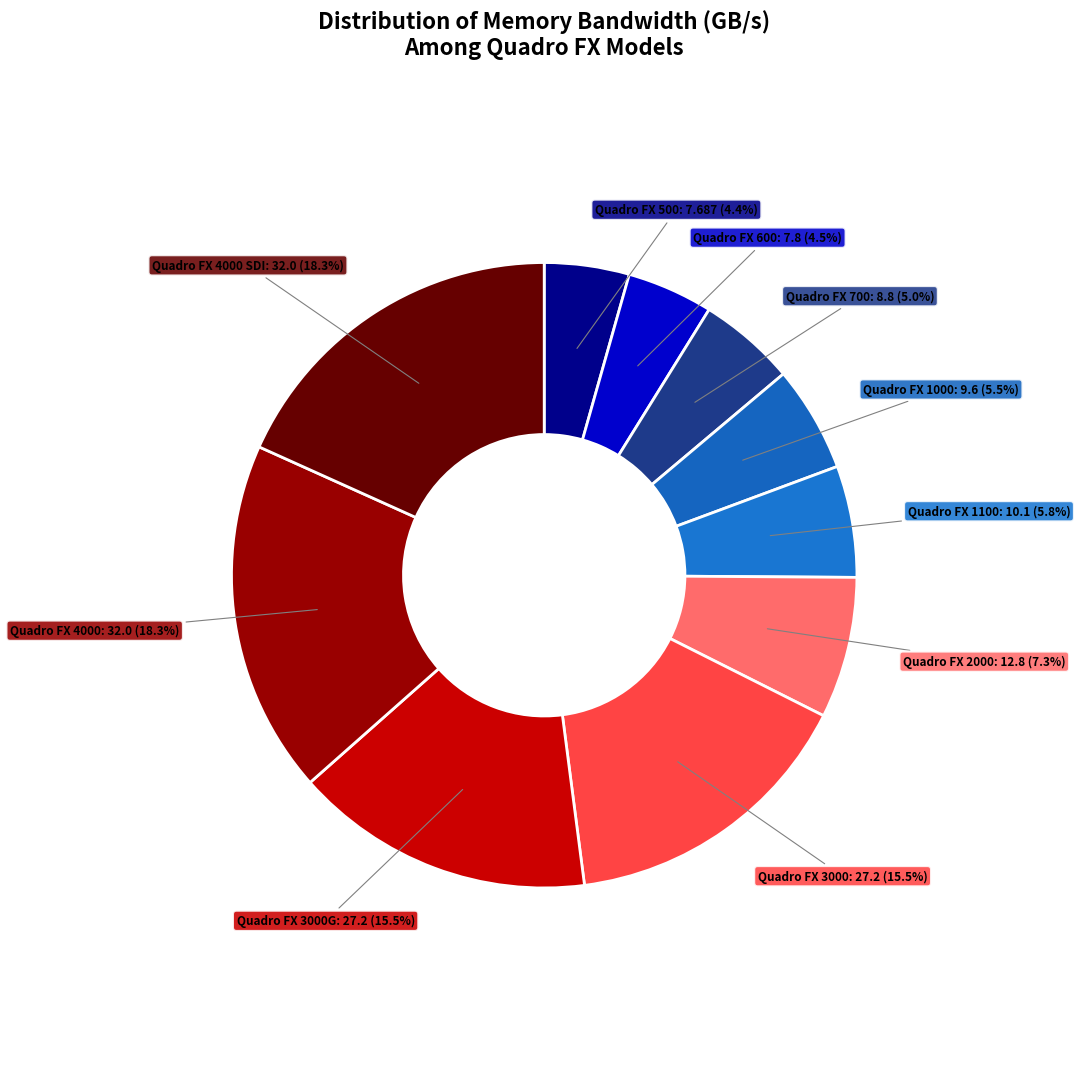

How many slices are in this pie chart?

10